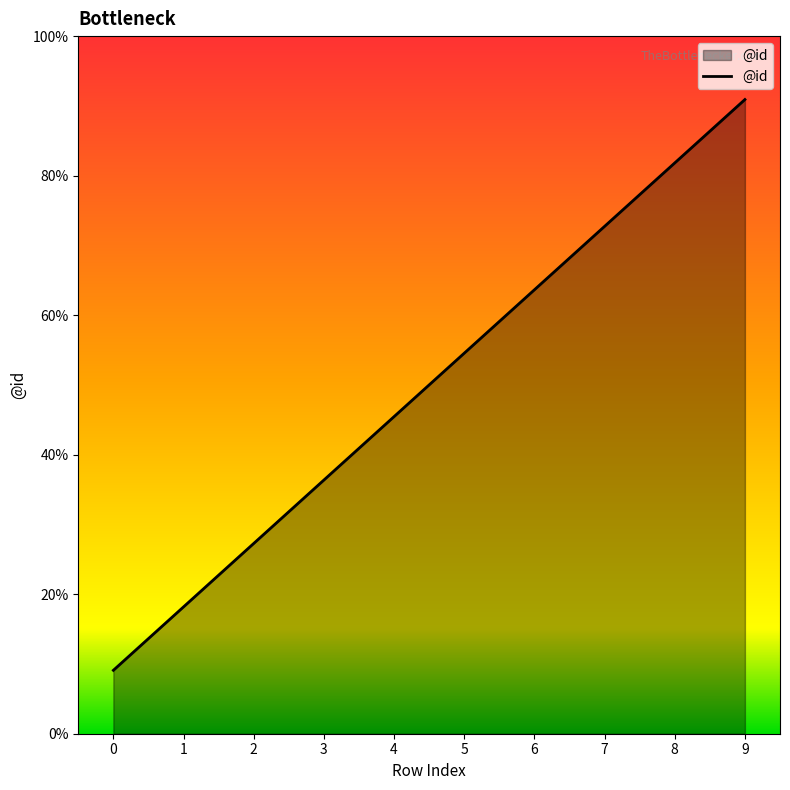

Where is the data nearest to the value 5?

4